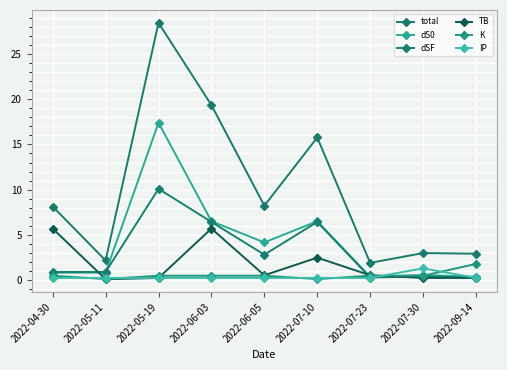

Is it true that K equals 0.2 at 2022-07-10?

False